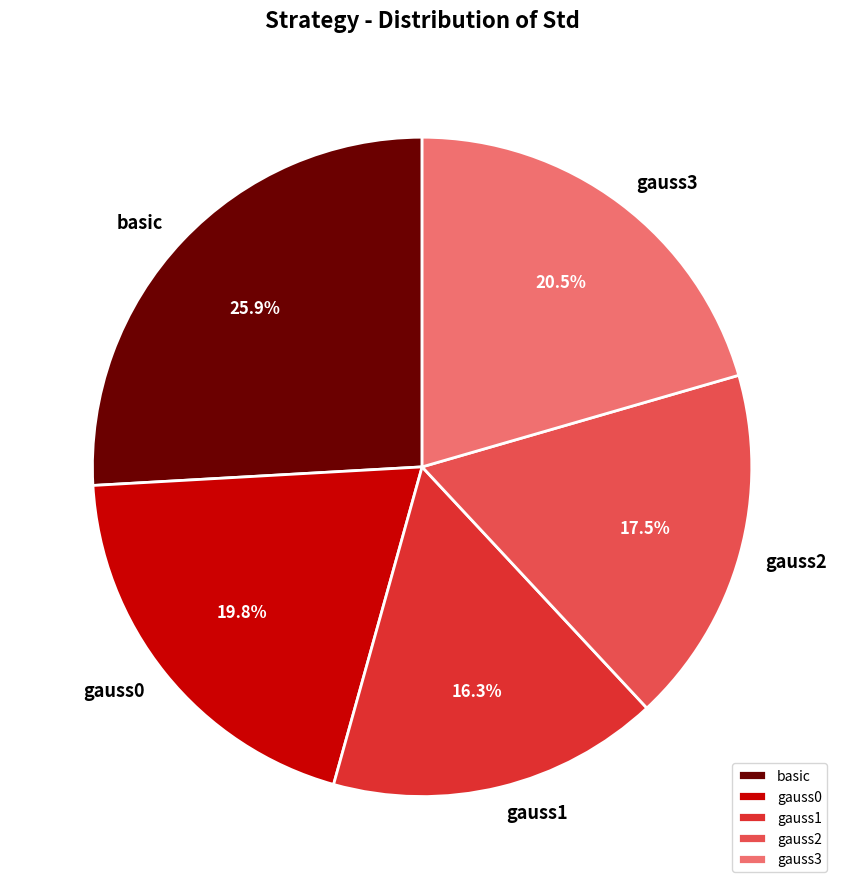

Between gauss0 and gauss2, which is larger?

gauss0